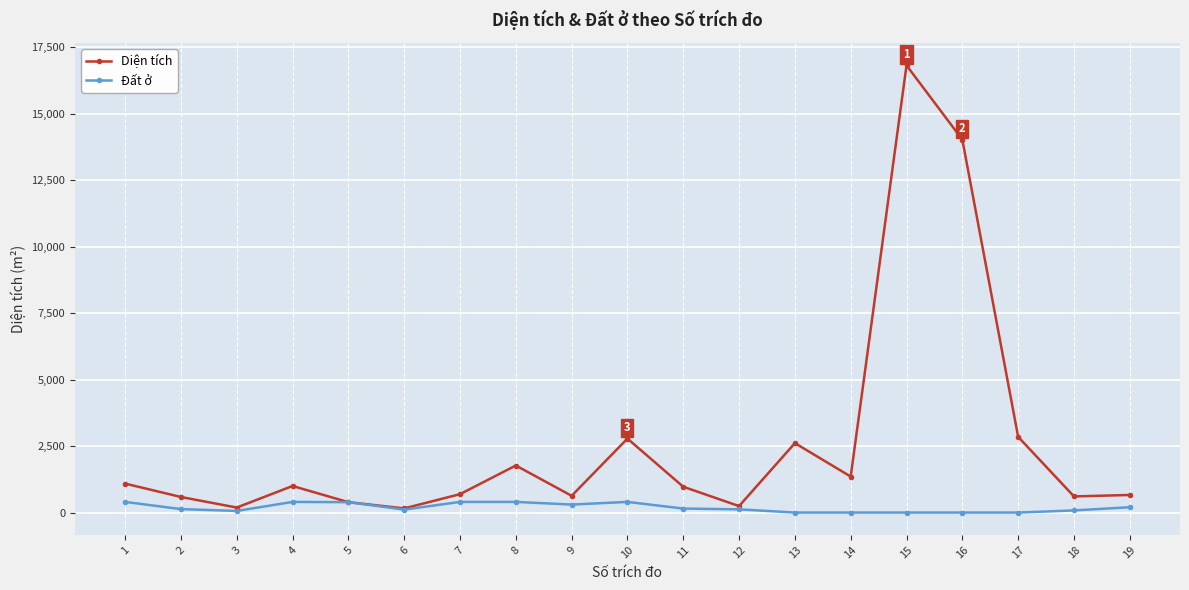

How many values in the Diện tích series are below 969?

9